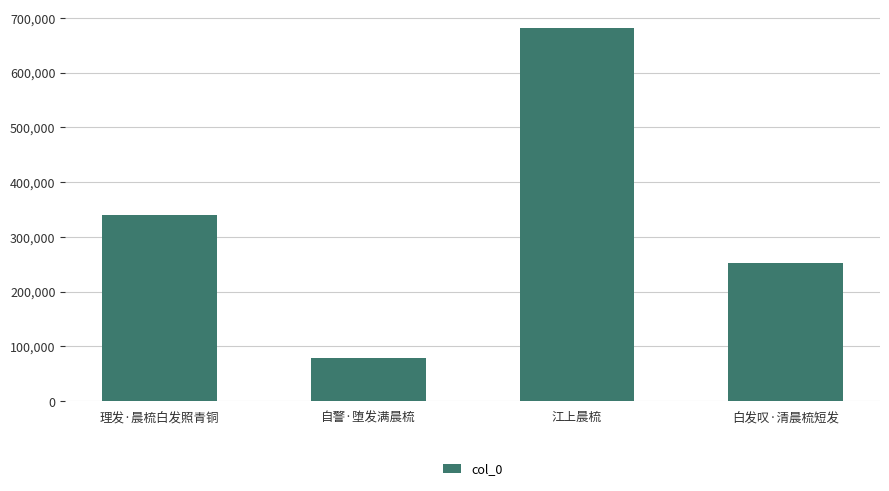

Which label corresponds to the largest value in the chart?

江上晨梳